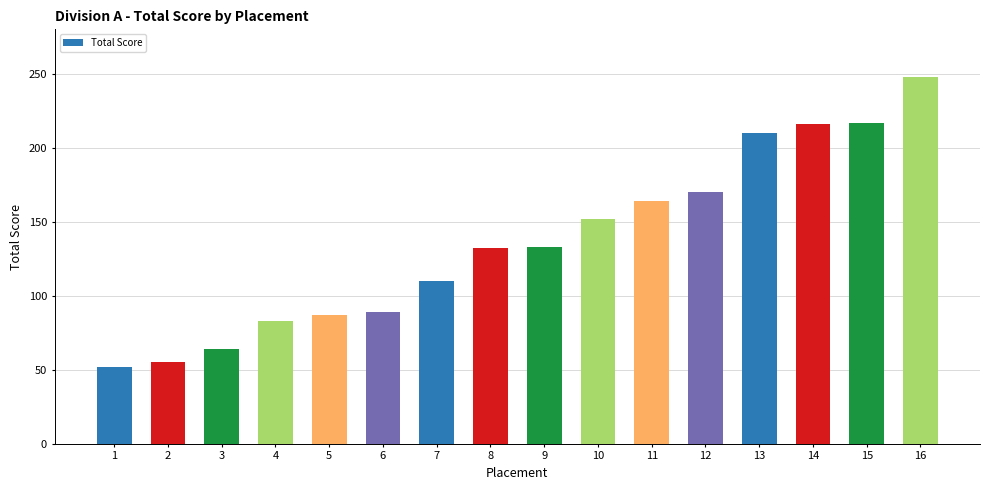

Are the bars grouped side by side (vs. stacked)?

No